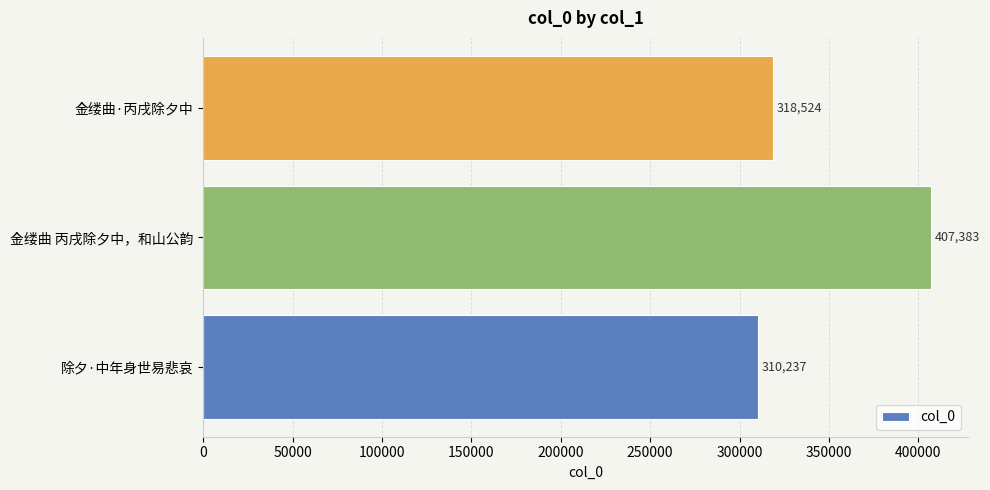

What is the difference between the second highest and minimum values?

8287